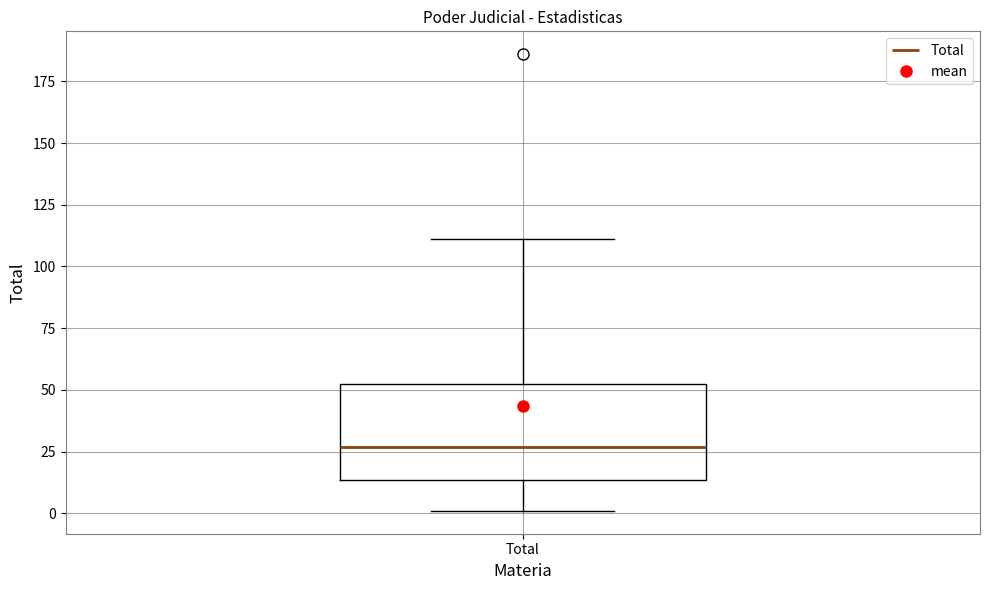

Read this box plot against the y-axis: the position of the median line, the range covered by the box, and the ends of both whiskers. The values are not printed on the chart, so give them approximately, as read against the axis.

median 25, box 15 to 55, whiskers 0 to 110